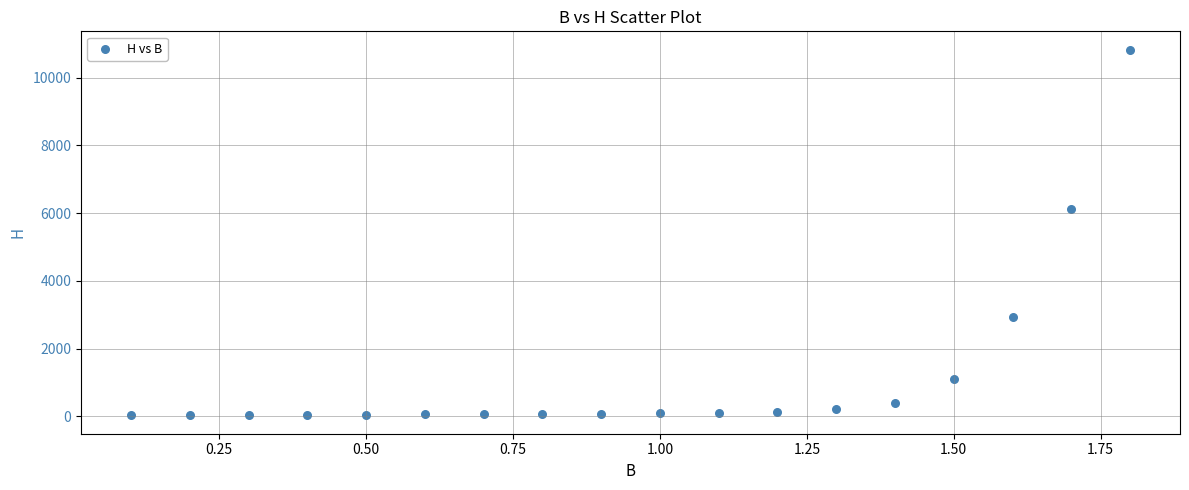

What Y value in the scatter plot is closest to 5427?

6118.0